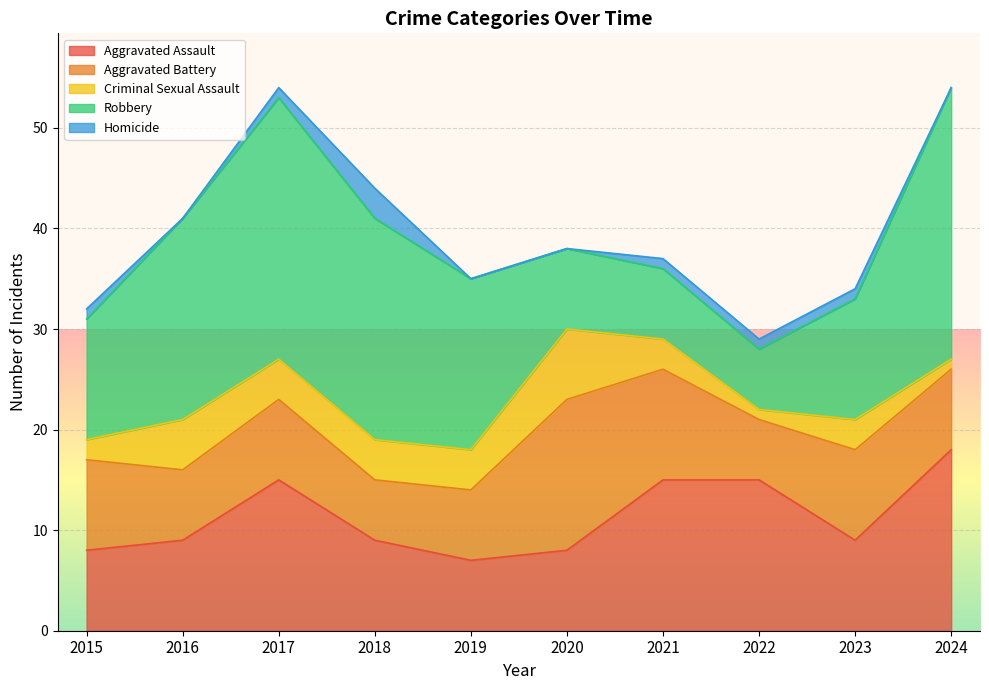

What is the difference between the maximum and minimum values in the Criminal Sexual Assault series?

6